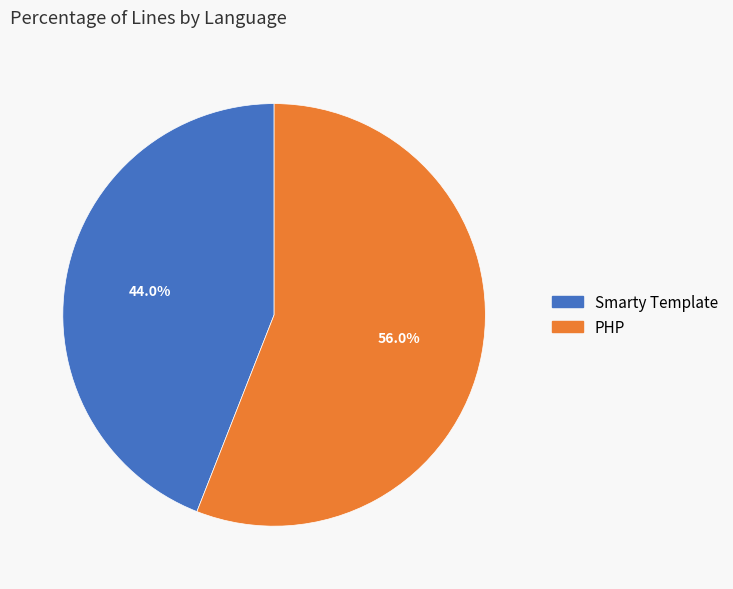

Rank the categories by value from lowest to highest.

Smarty Template, PHP